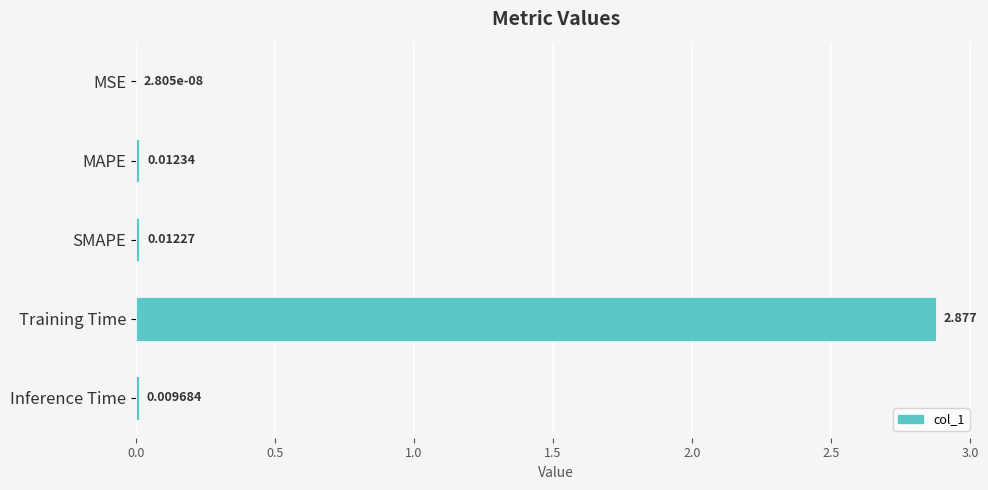

At which category does the chart reach its peak across all series?

Training Time